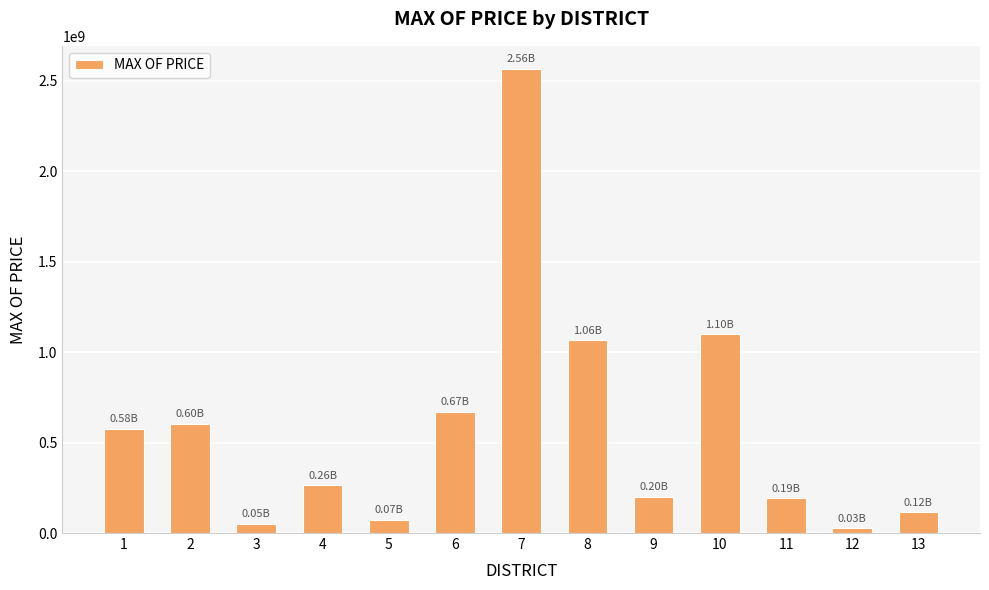

What is the average value?

576760251